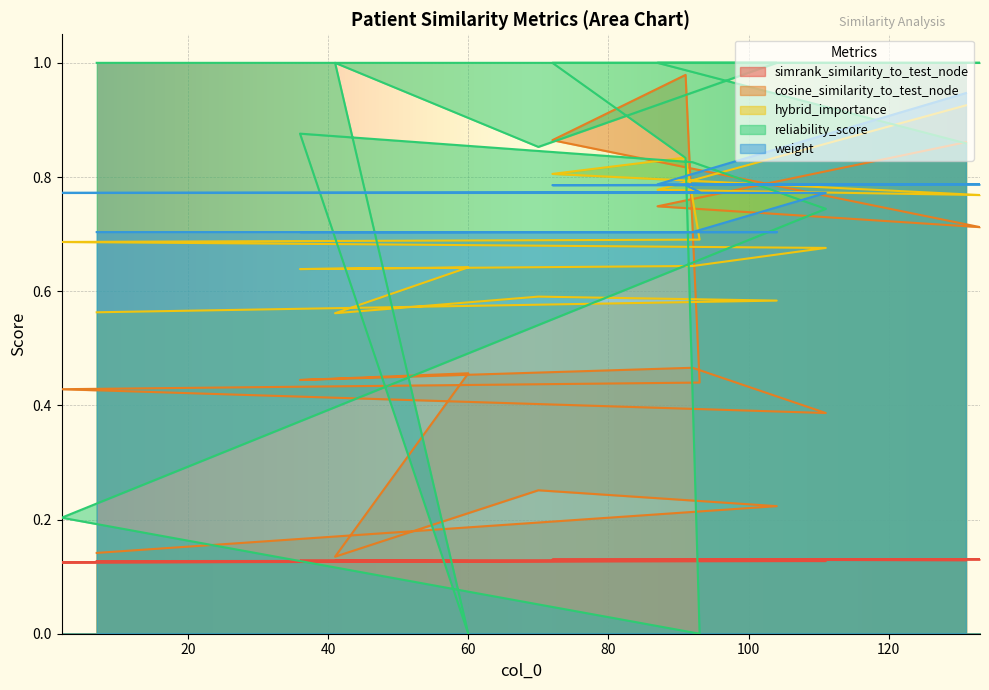

True or false: hybrid_importance and simrank_similarity_to_test_node cross at least once.

False